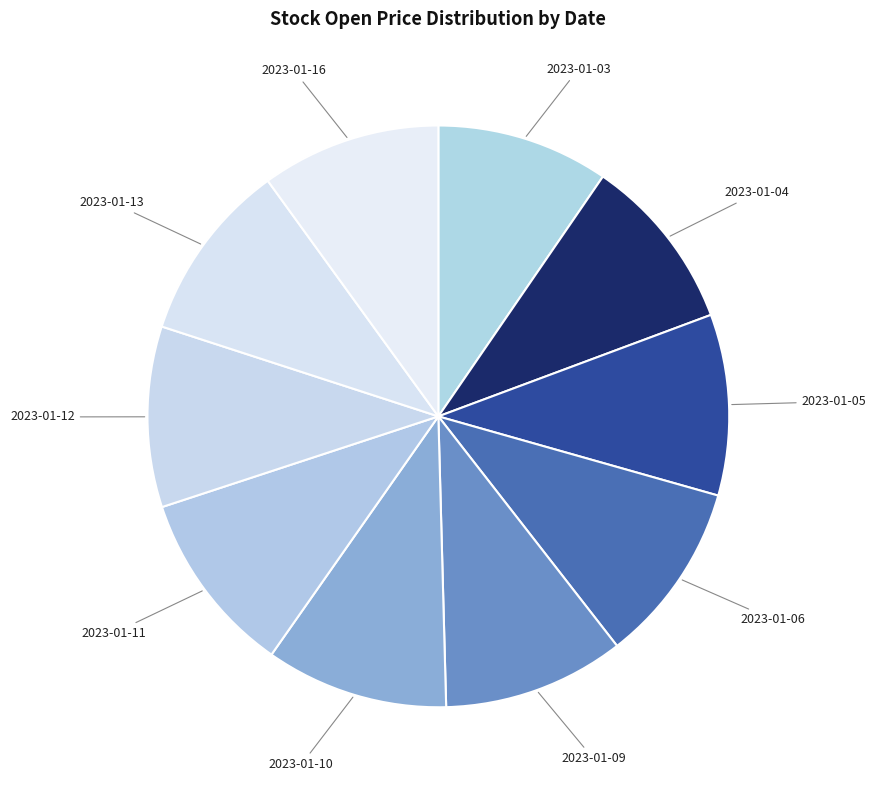

Count the number of slices in the pie.

10